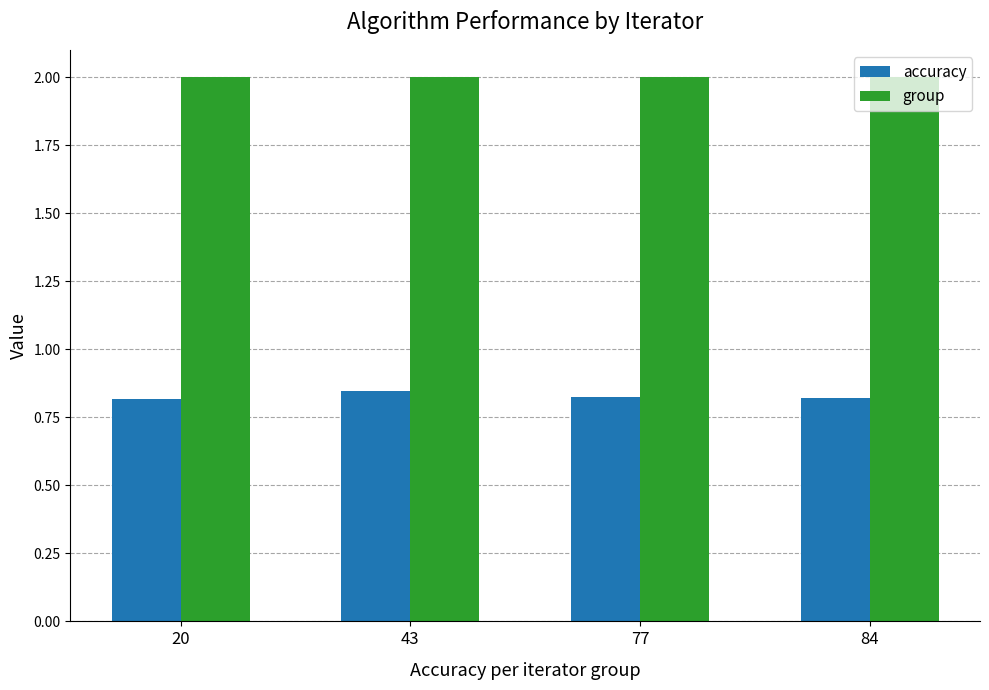

How many bars are there in each group?

2